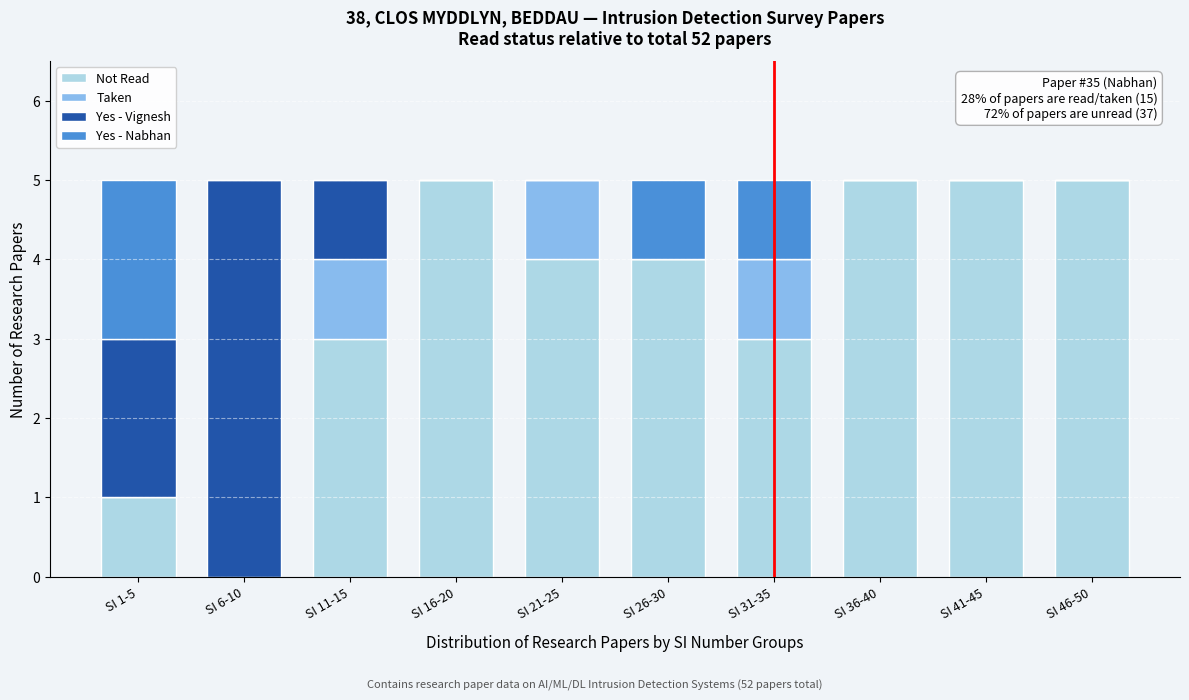

What is the highest value of the Not Read series?

5